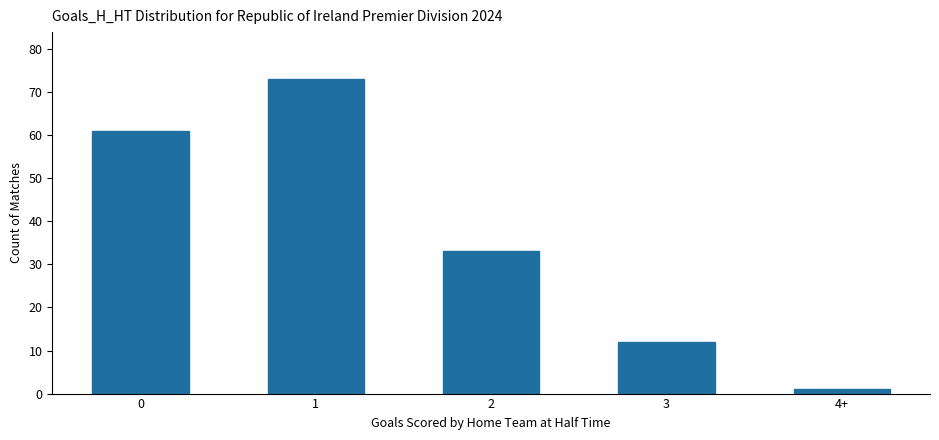

How many values are below 33?

2